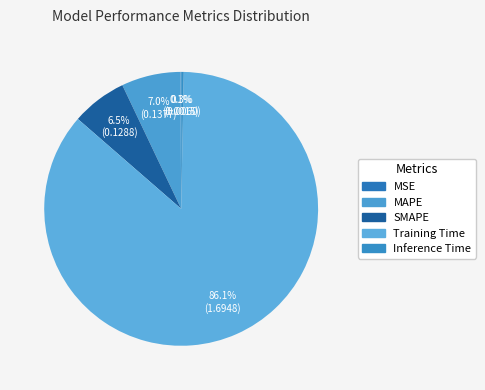

Count the number of slices in the pie.

5